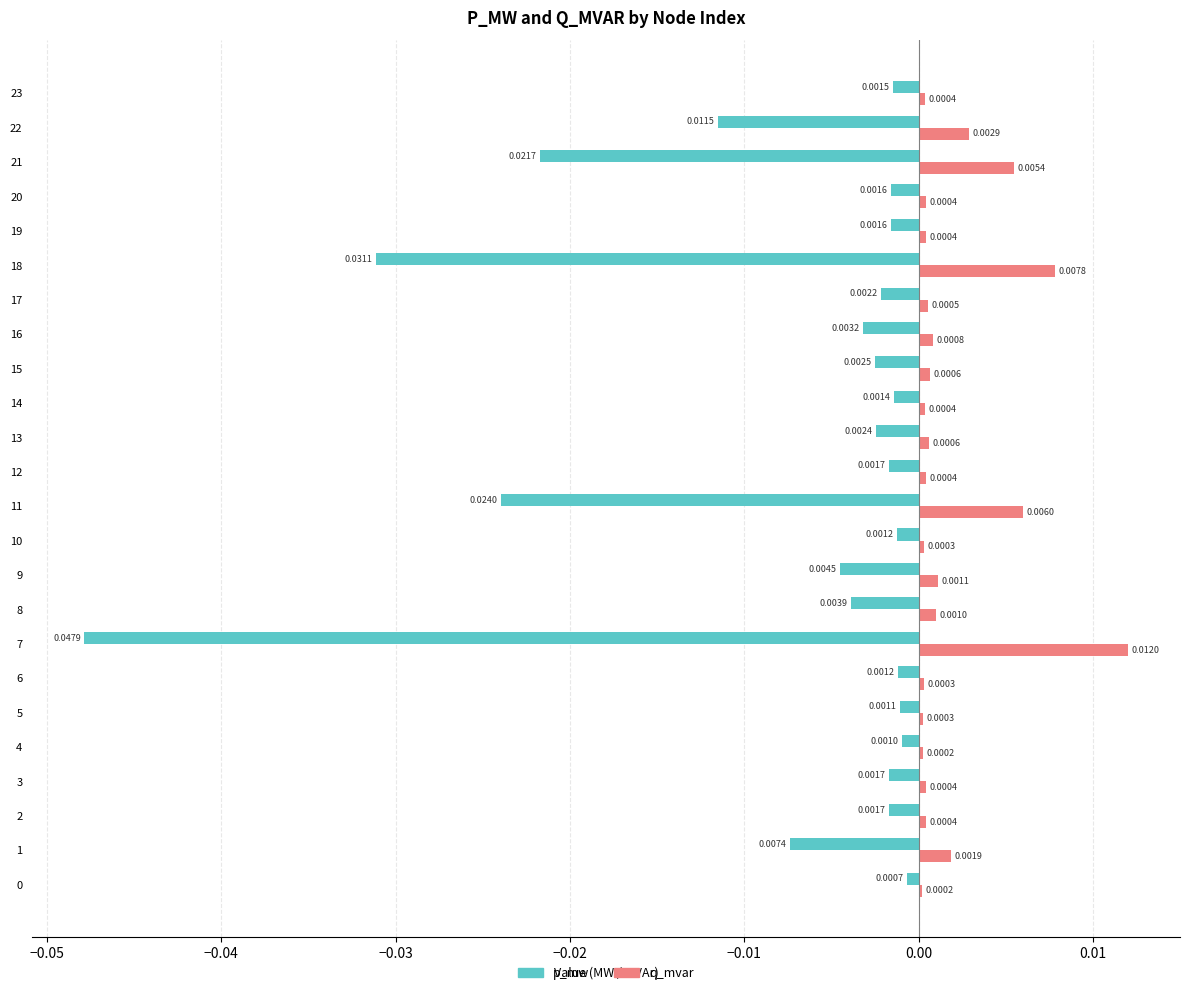

Between 3 and 21, which series saw the biggest shift?

p_mw